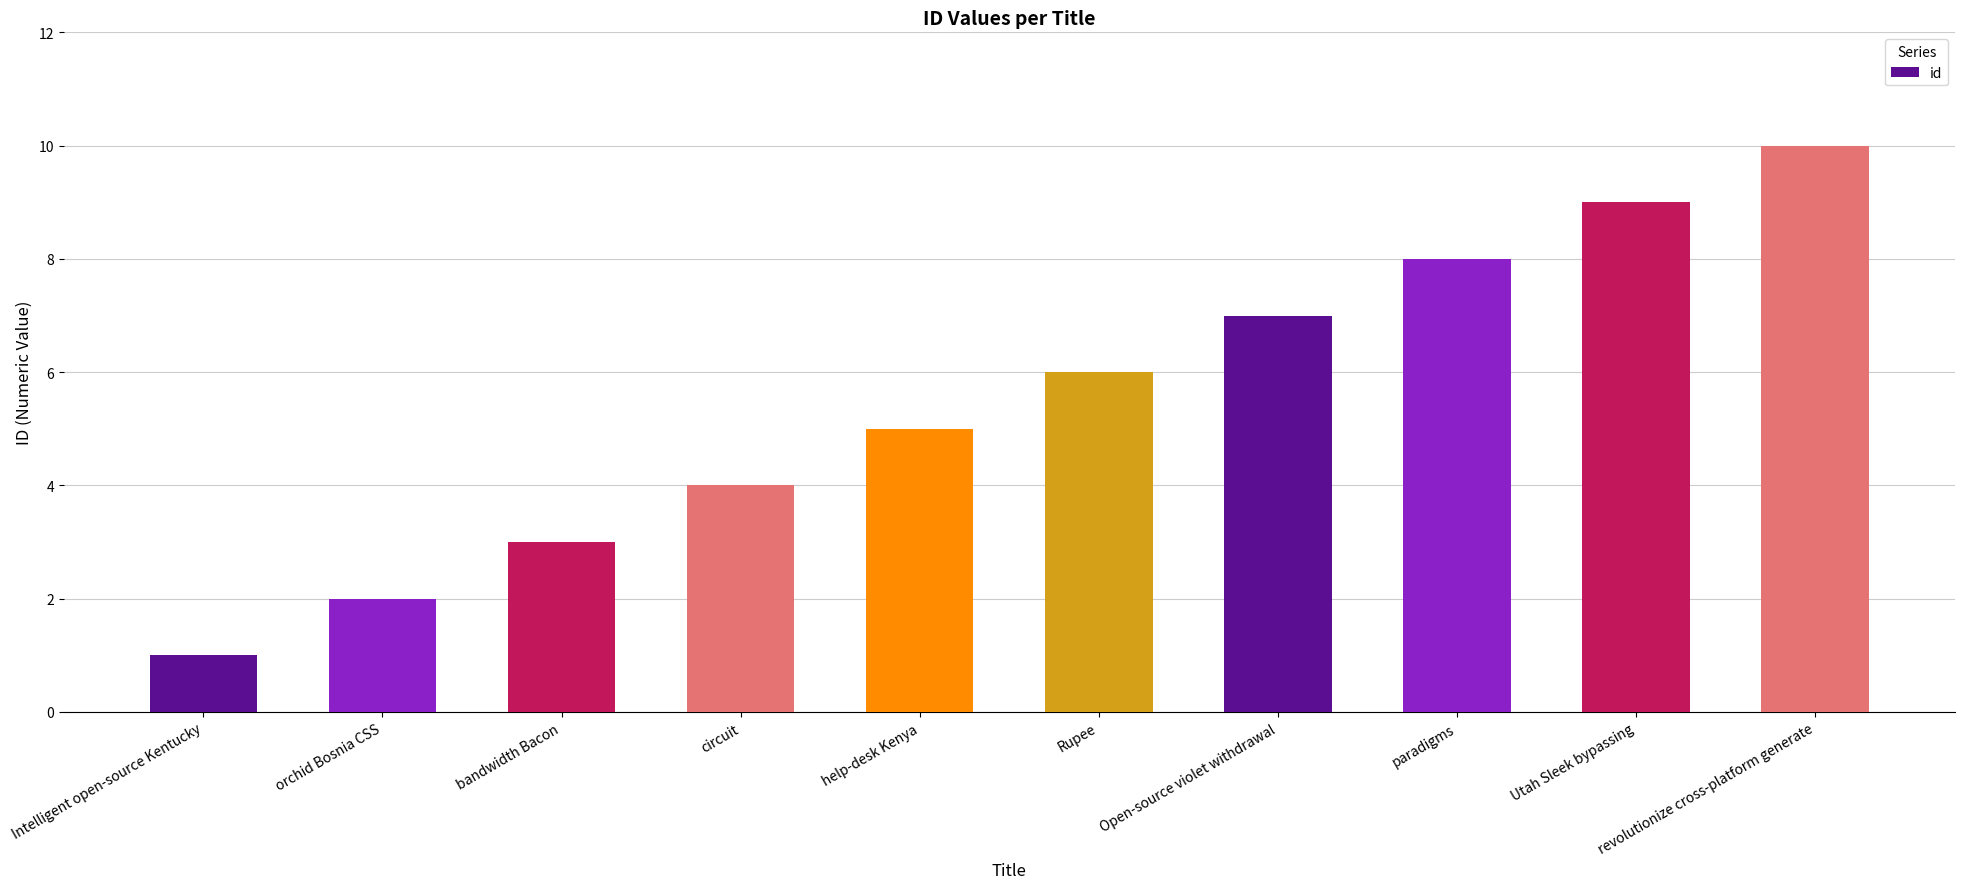

What is the label of the 5th bar from the right?

Rupee